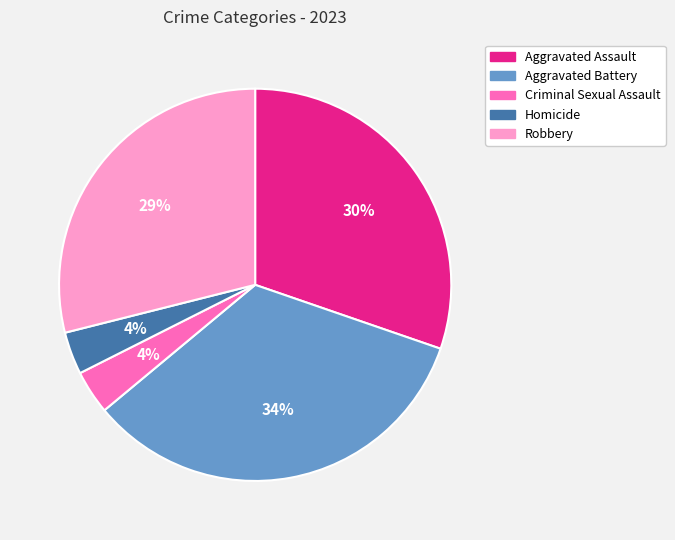

Does Robbery account for over 50% of the chart?

No